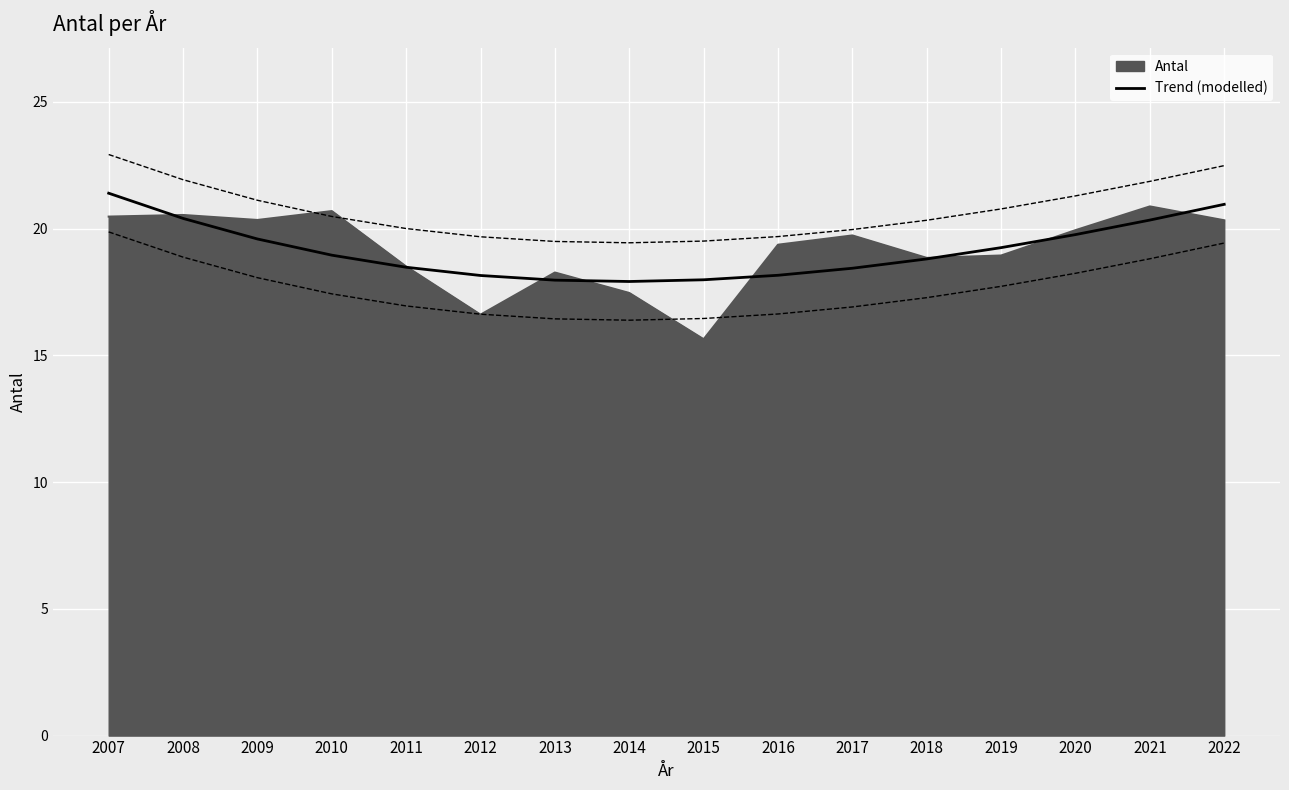

What value does the Trend (modelled) series have at 2019?

19.3